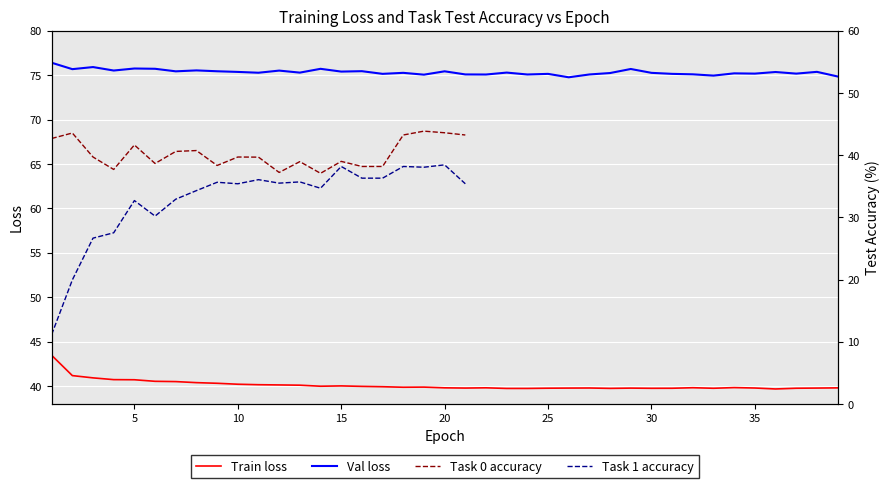

True or false: Train loss and Val loss intersect in this chart.

False